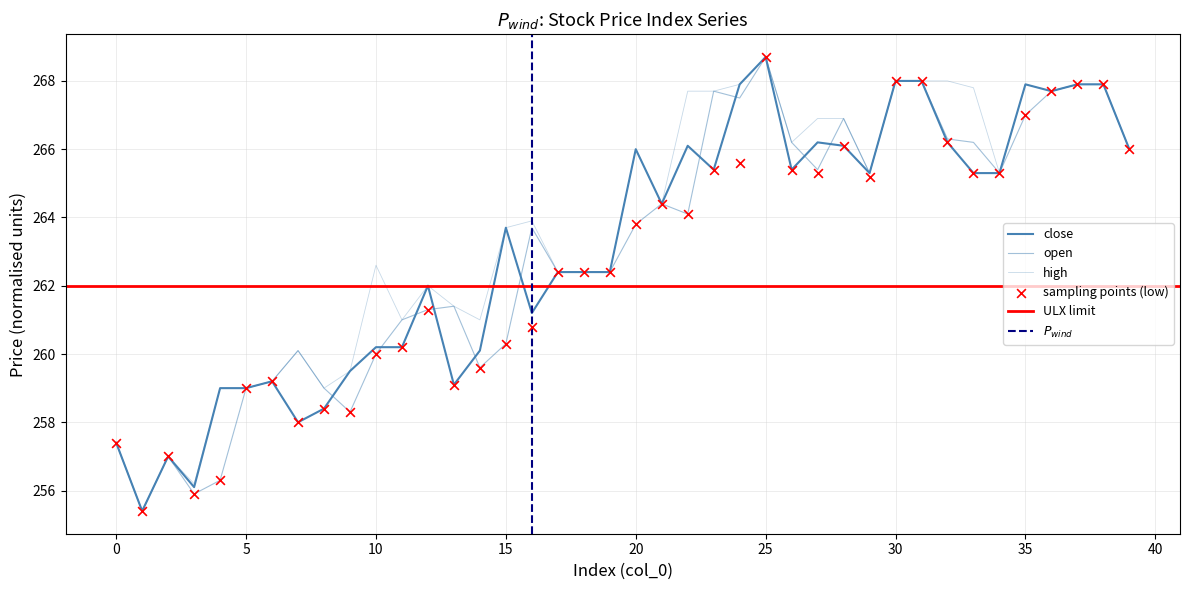

What are all the series names shown in the legend?

close, open, high, low